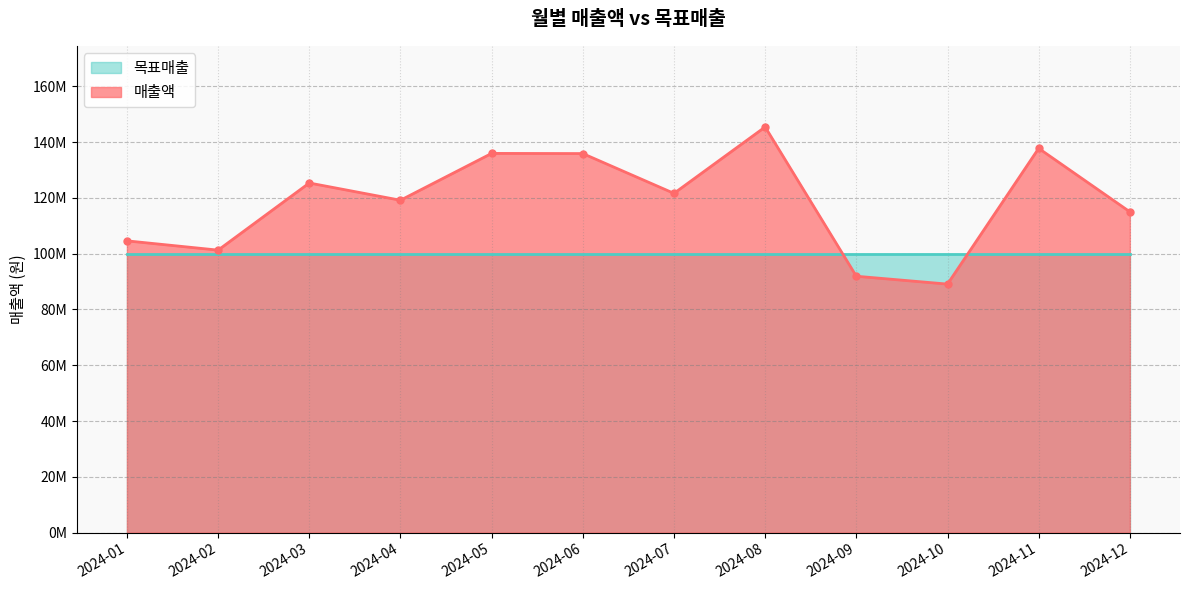

How many data points does each series have?

12